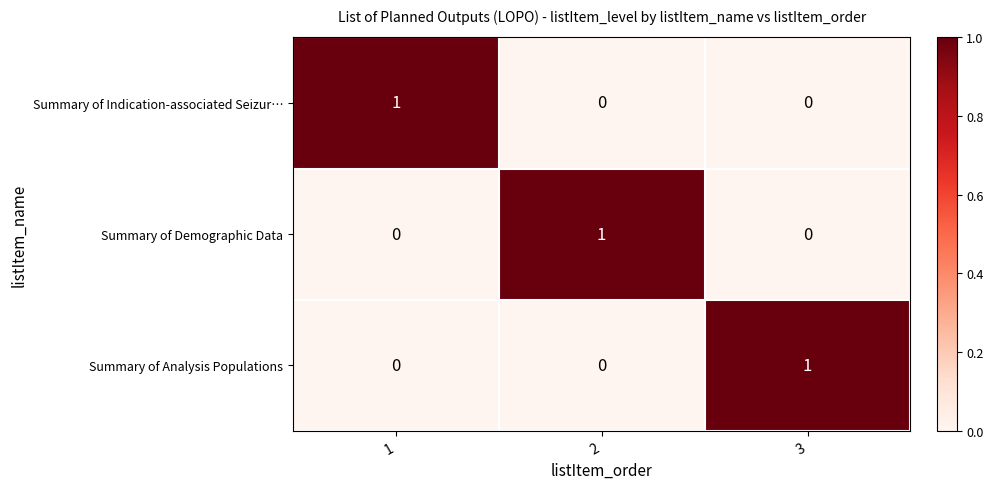

Reading left to right, what are all the values shown in this chart?

Summary of Indication-associated Seizur…: 1	0	0
Summary of Demographic Data: 0	1	0
Summary of Analysis Populations: 0	0	1